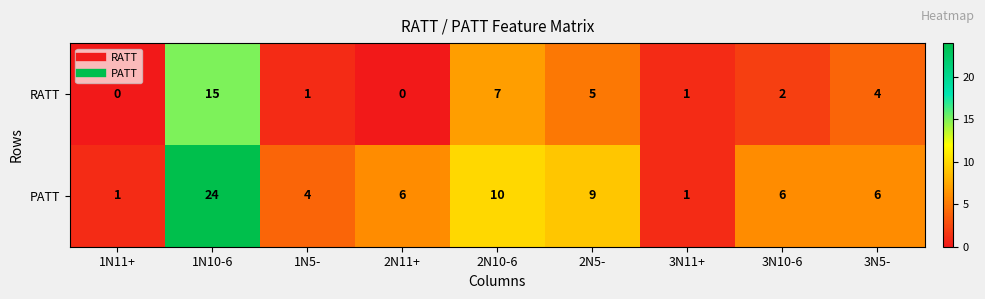

Rank the series by their maximum value, from lowest to highest.

RATT, PATT